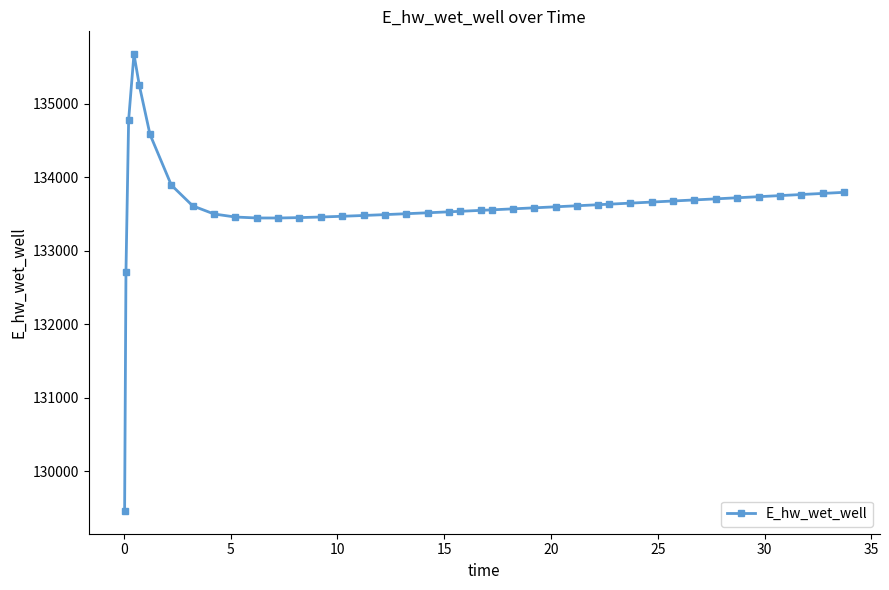

What is the sum of all values?

5344989.5